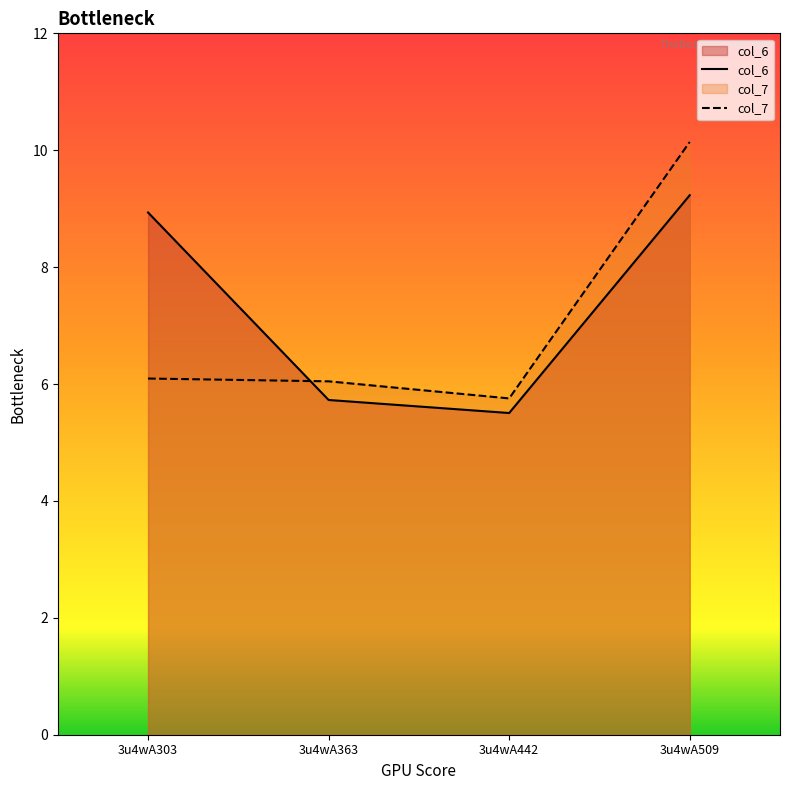

What is the difference between the highest and lowest values at 3u4wA363?

0.3